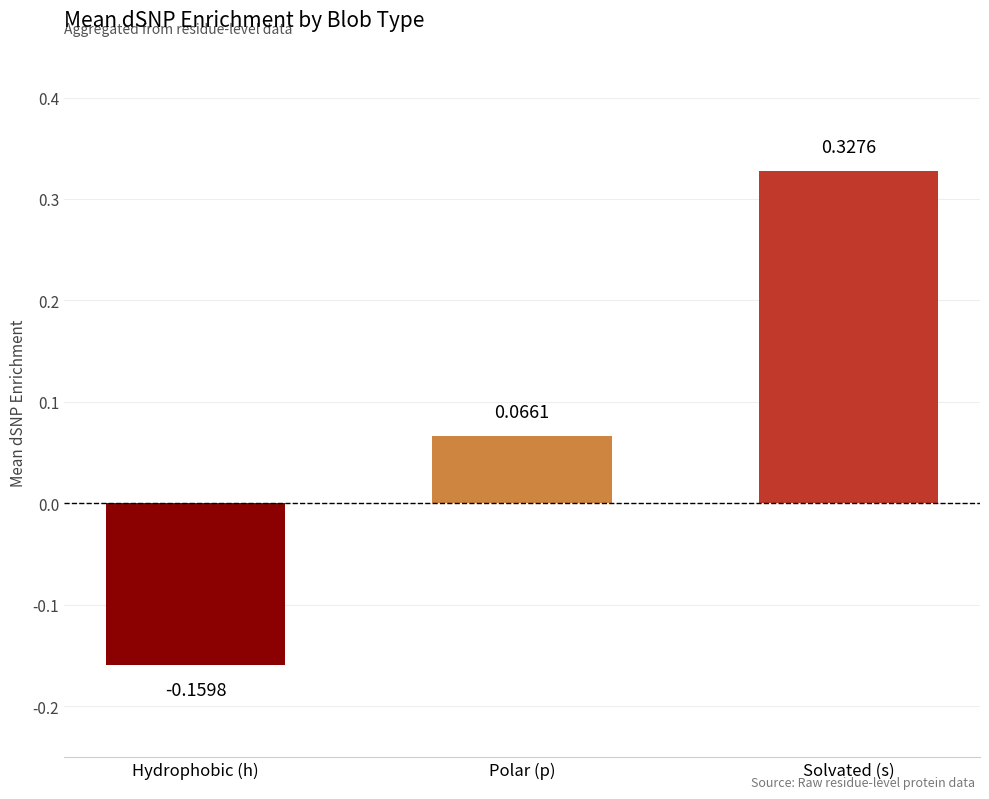

What is the label of the 2nd bar from the right?

Polar (p)